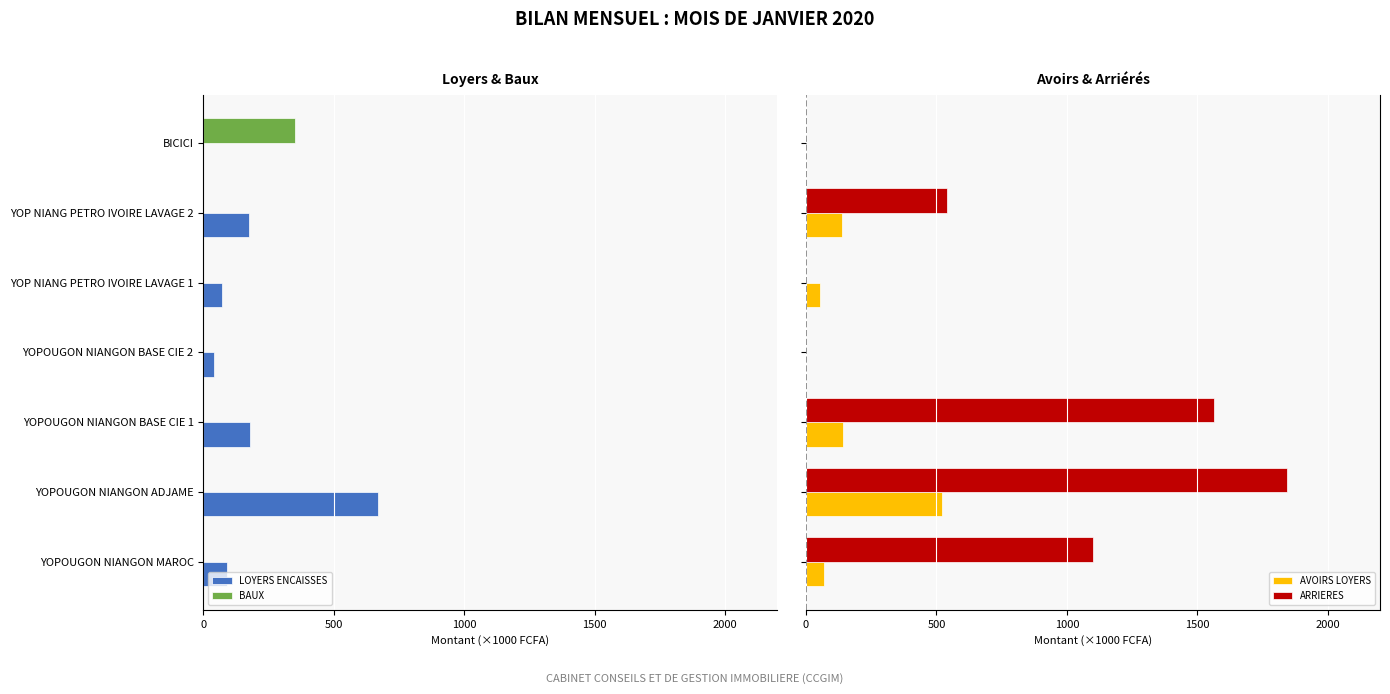

What is the maximum value for ARRIERES?

1845.0